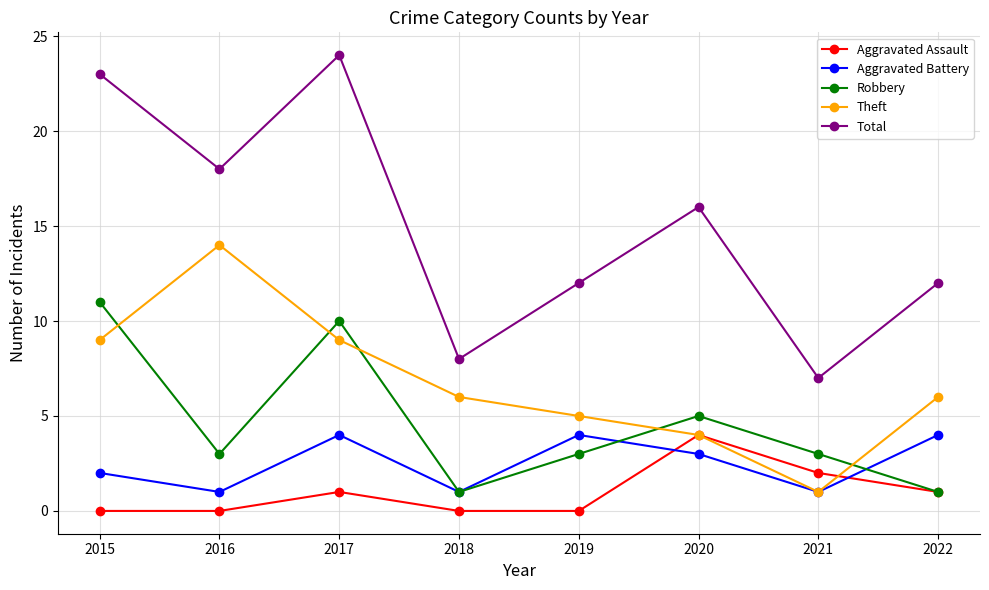

What is the maximum value shown in the chart?

24